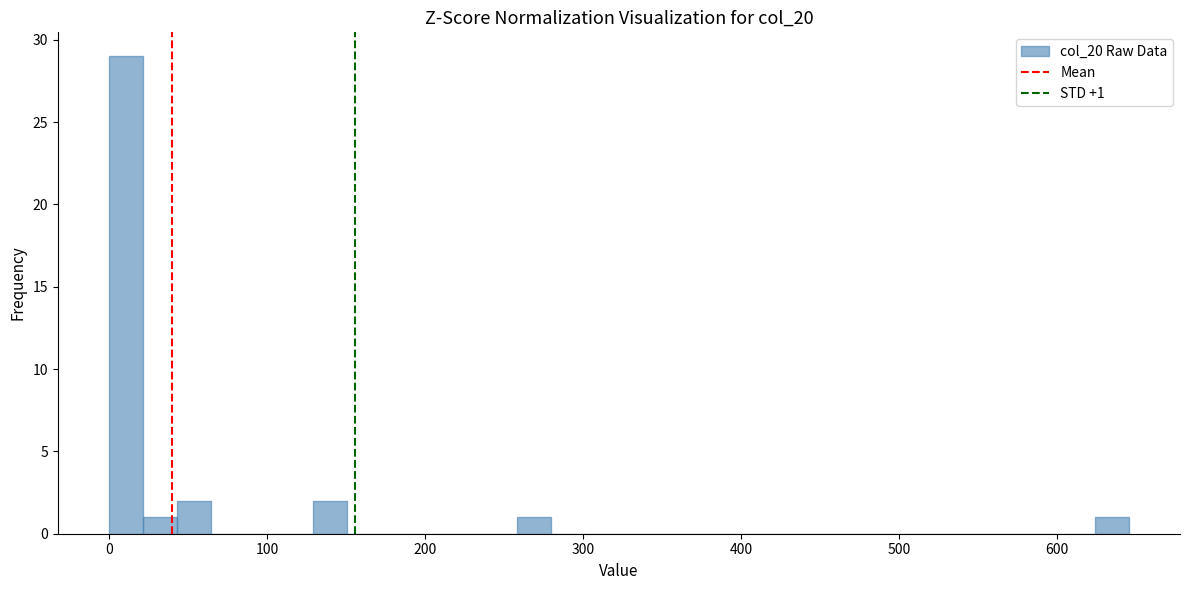

Read against the x-axis, roughly where is the centre of the tallest bar?

10